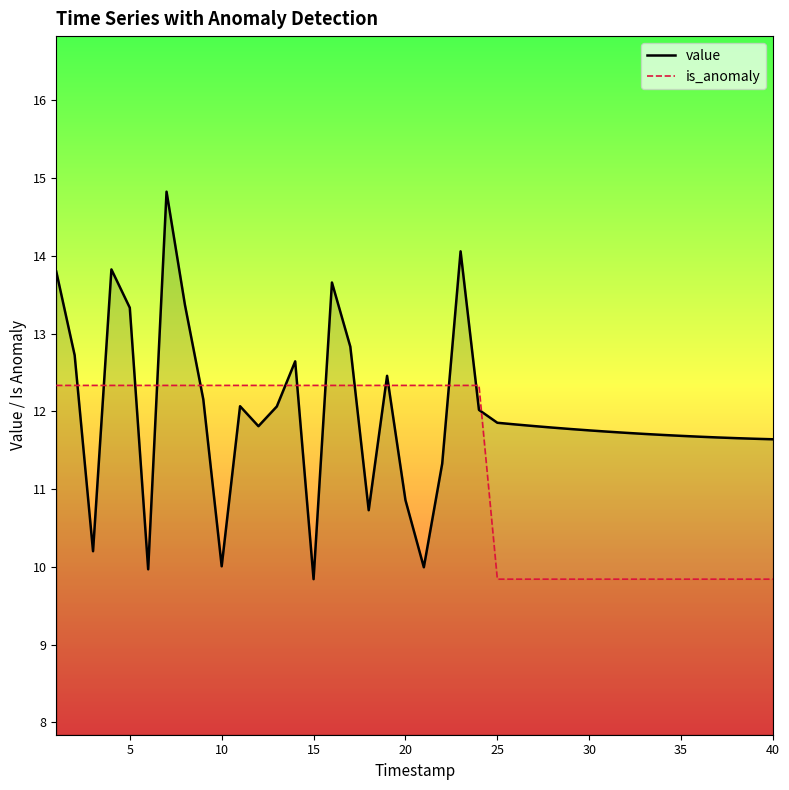

Reading left to right, transcribe all the data shown in this chart.

value: 13.8	12.7	10.2	13.8	13.3	10.0	14.8	13.4	12.2	10.0	12.1	11.8	12.1	12.6	9.8	13.7	12.8	10.7	12.5	10.9	10.0	11.3	14.1	12.0	11.9	11.8	11.8	11.8	11.8	11.8	11.7	11.7	11.7	11.7	11.7	11.7	11.7	11.7	11.6	11.6
is_anomaly: 12.3	12.3	12.3	12.3	12.3	12.3	12.3	12.3	12.3	12.3	12.3	12.3	12.3	12.3	12.3	12.3	12.3	12.3	12.3	12.3	12.3	12.3	12.3	12.3	9.8	9.8	9.8	9.8	9.8	9.8	9.8	9.8	9.8	9.8	9.8	9.8	9.8	9.8	9.8	9.8